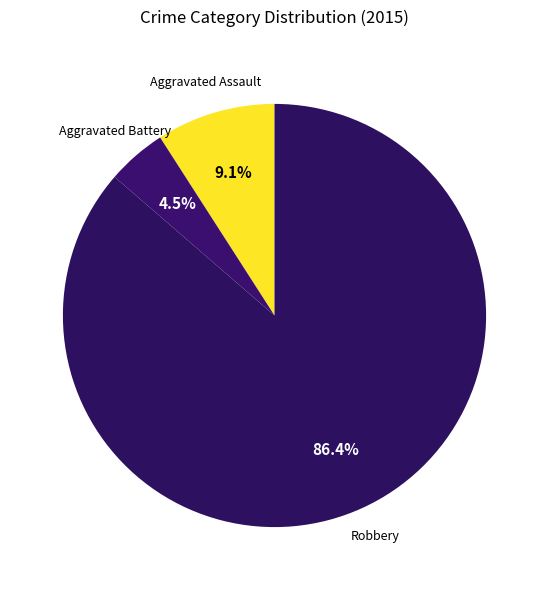

How many slices are in this pie chart?

3